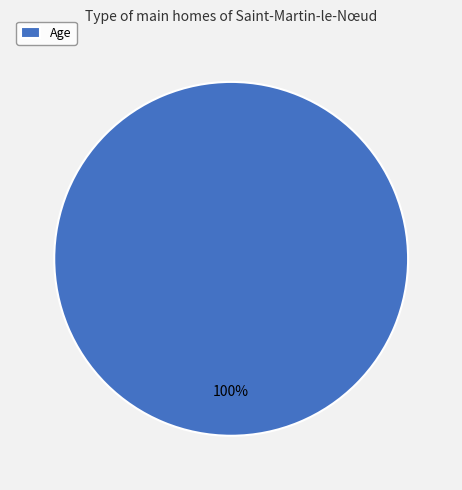

Which slice represents more than half of the pie?

Age